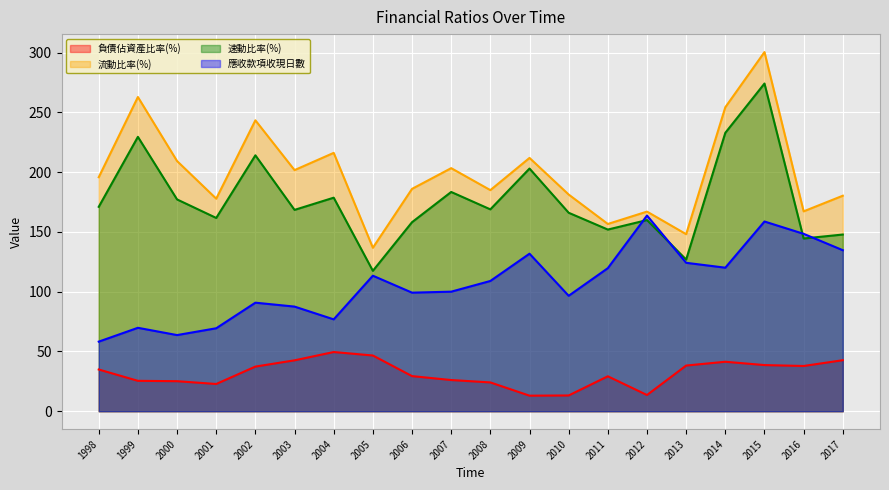

Which series has the largest range (max minus min)?

流動比率(%)